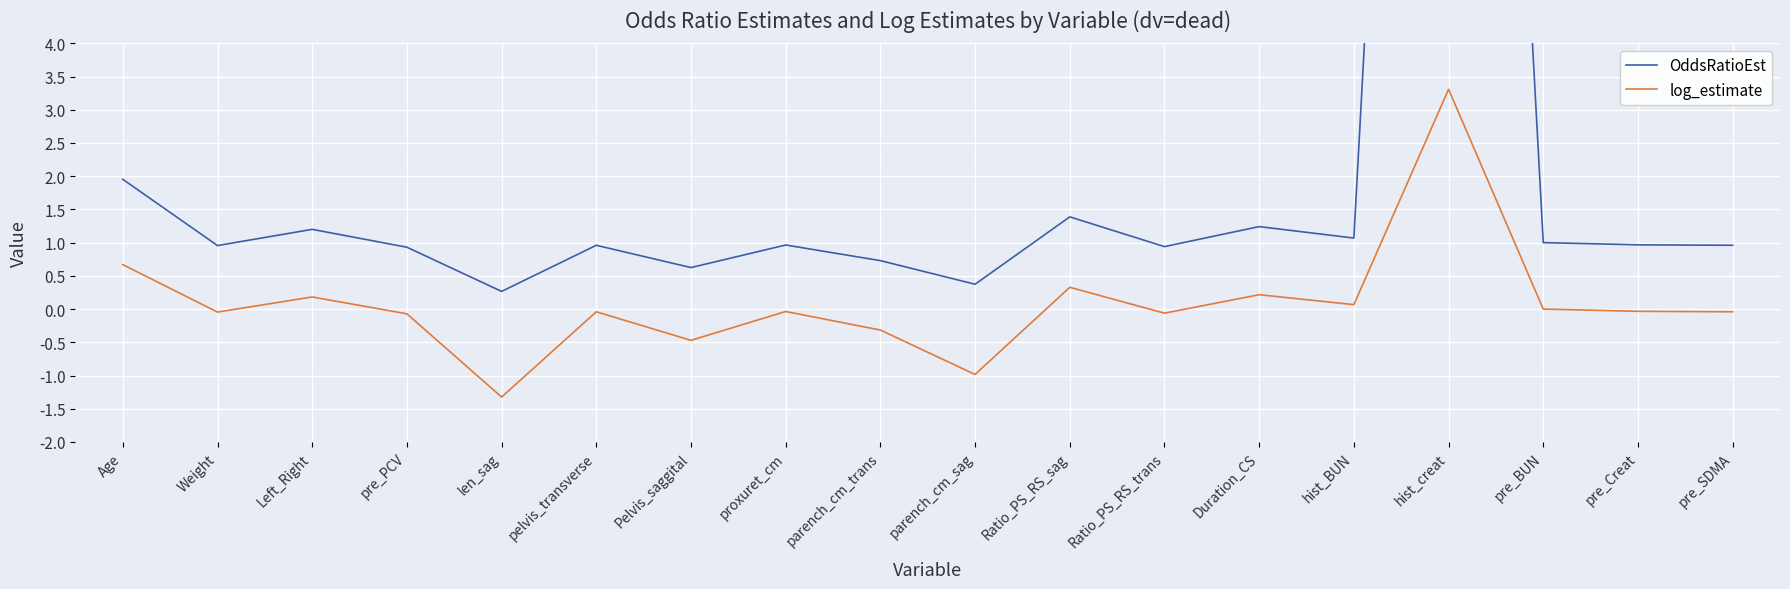

What is the label of the 17th point from the left?

pre_Creat